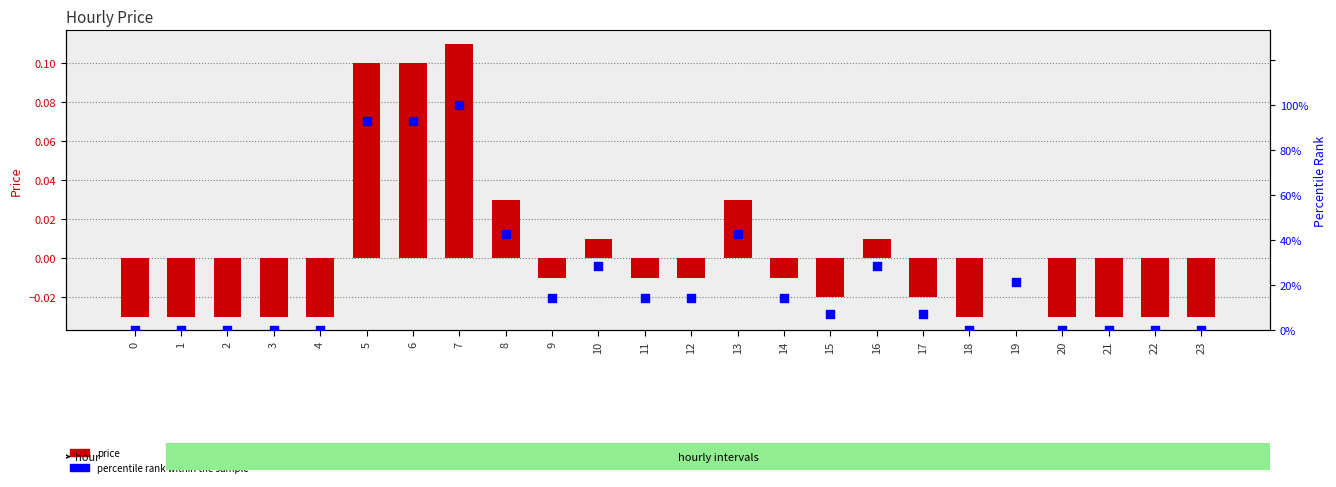

Which series has the largest total across all categories?

percentile rank within the sample